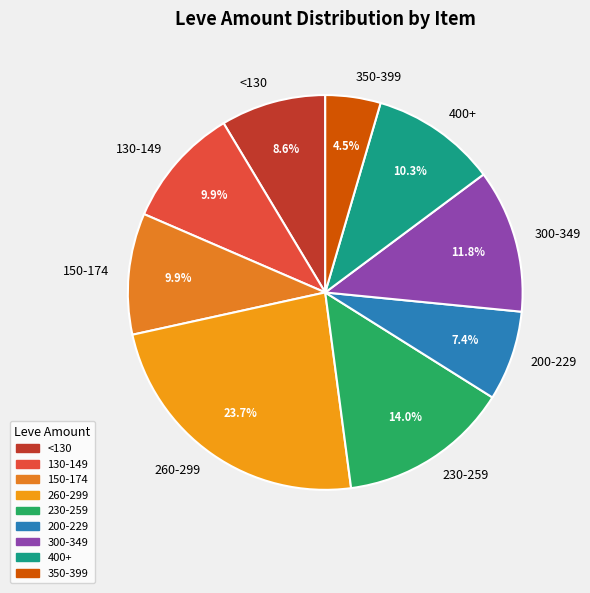

What is the smallest slice in the pie chart?

350-399